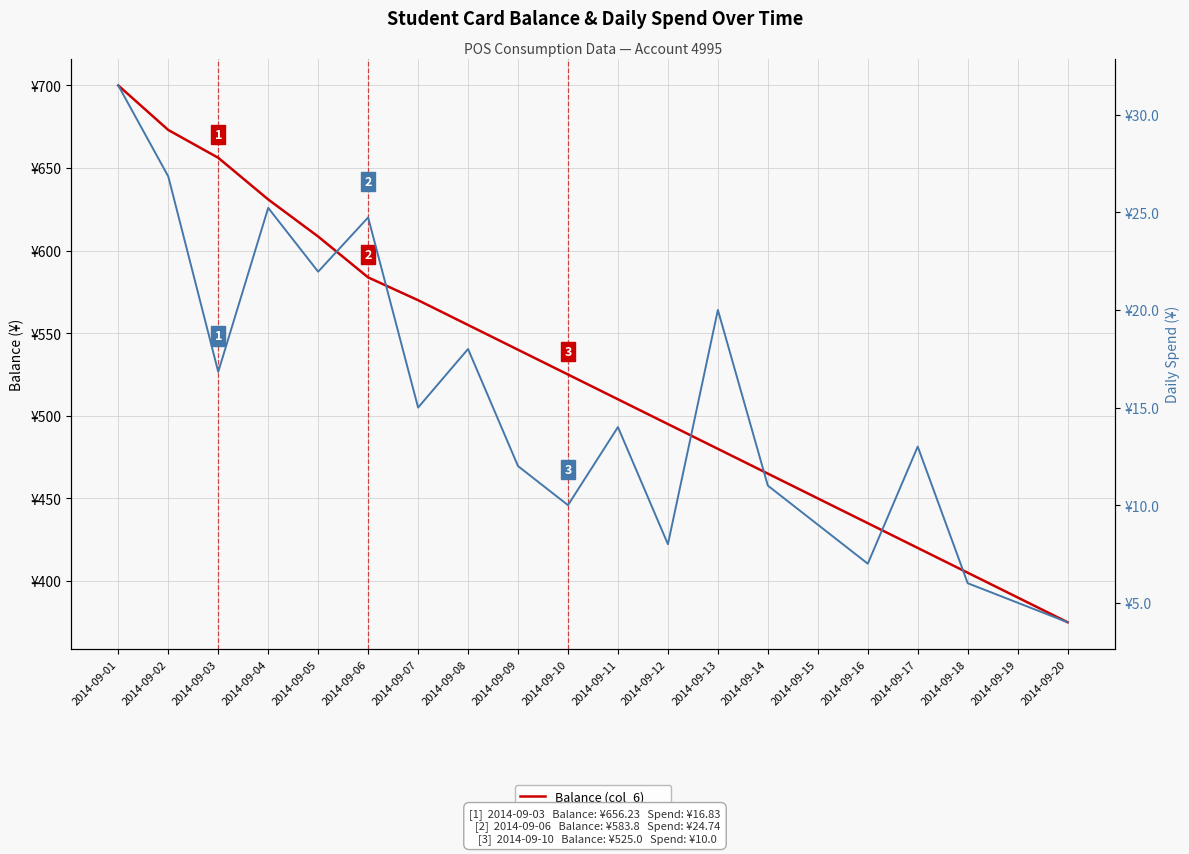

What is the greatest value displayed?

700.0